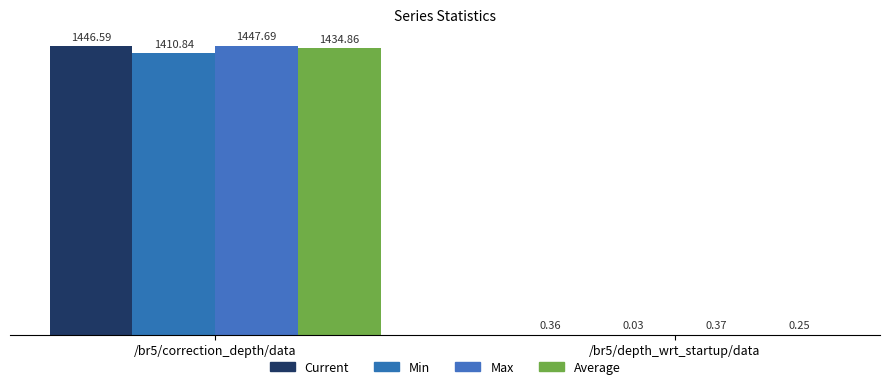

Reading right to left, transcribe all the data shown in this chart.

Current: /br5/depth_wrt_startup/data=0.4	/br5/correction_depth/data=1446.6
Min: /br5/depth_wrt_startup/data=0.0	/br5/correction_depth/data=1410.8
Max: /br5/depth_wrt_startup/data=0.4	/br5/correction_depth/data=1447.7
Average: /br5/depth_wrt_startup/data=0.3	/br5/correction_depth/data=1434.9